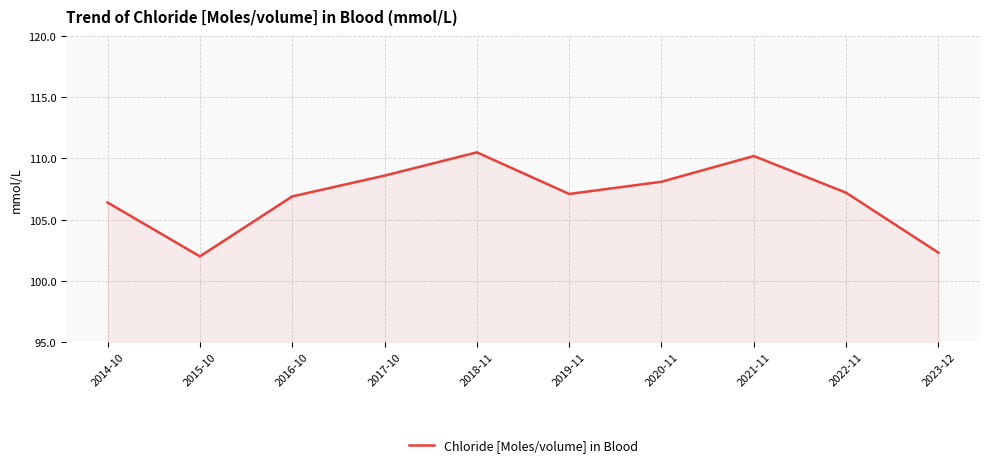

What position from the left is 2021-11?

8